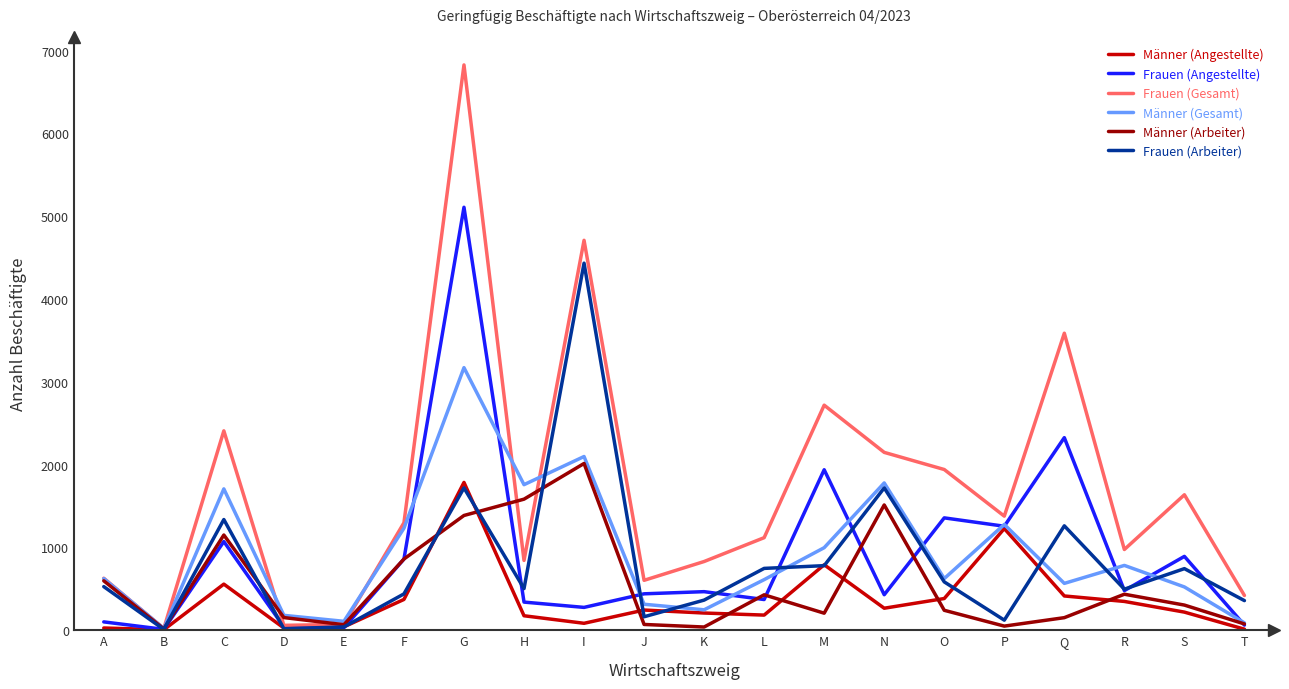

Count the number of data series in this chart.

6